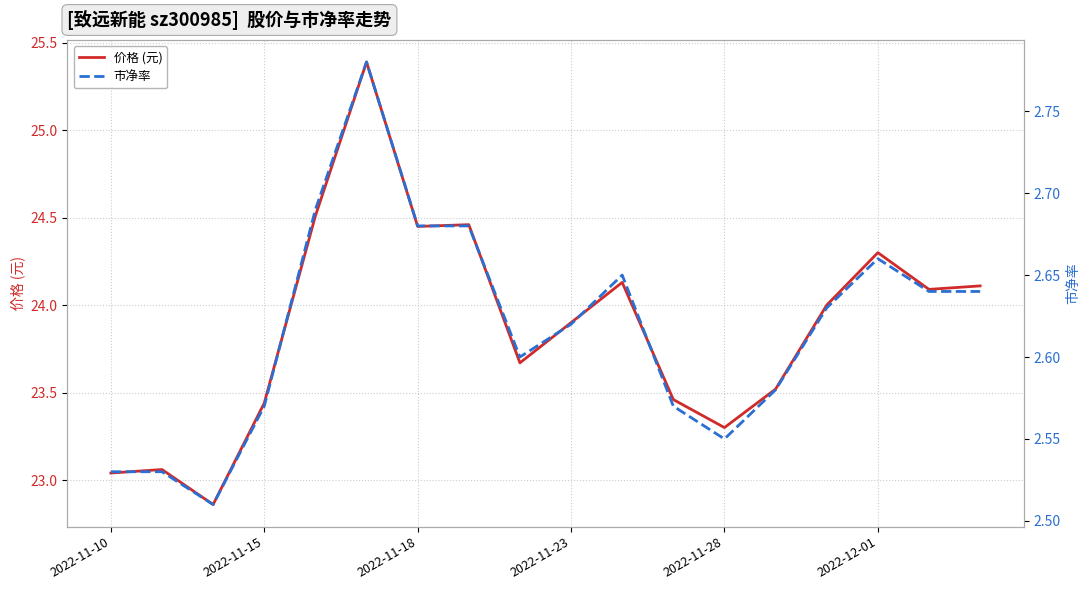

Which series has the largest range (max minus min)?

价格 (元)